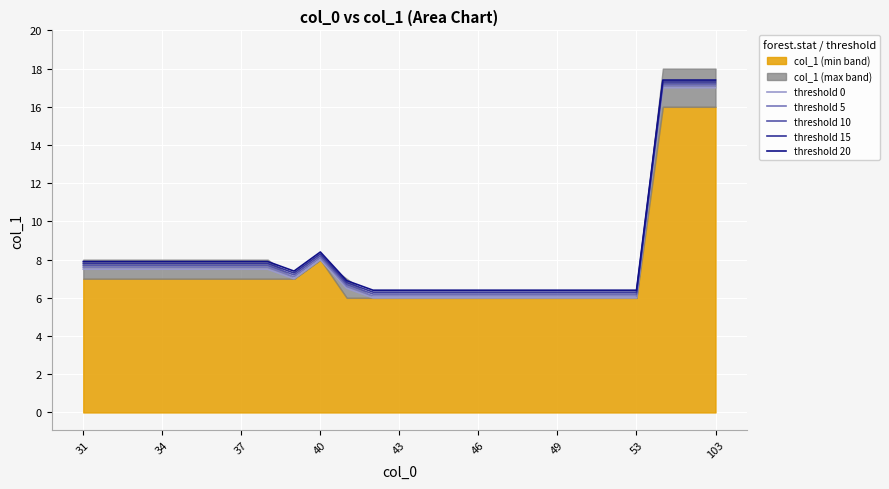

The threshold 10 series shows 10.2 at 53. True or false?

False